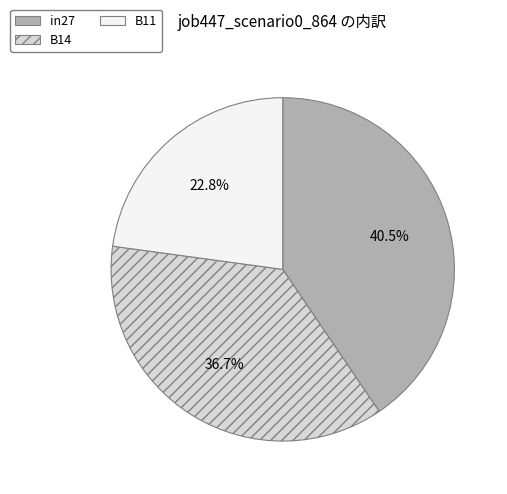

Is B14 the majority of the pie?

No